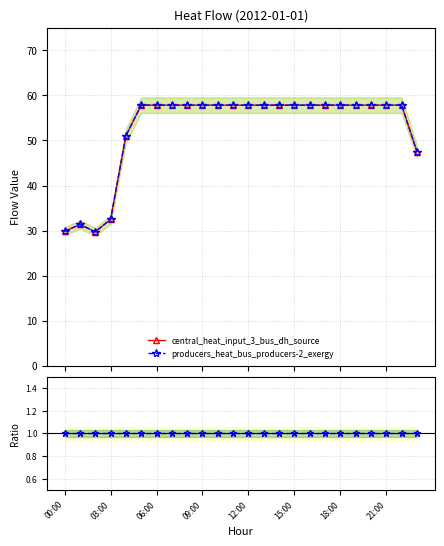

How many values in the central_heat_input_3_bus_dh_source series exceed 57?

18